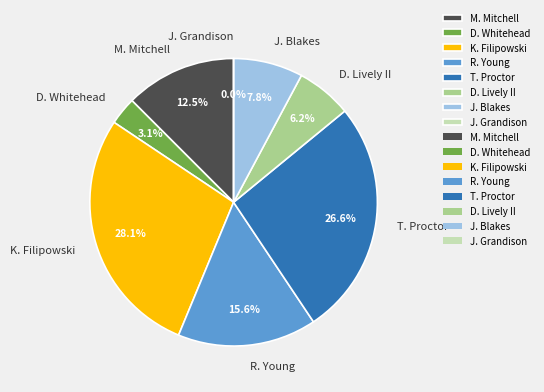

To the nearest percent, what percentage of the pie is D. Lively II?

6%